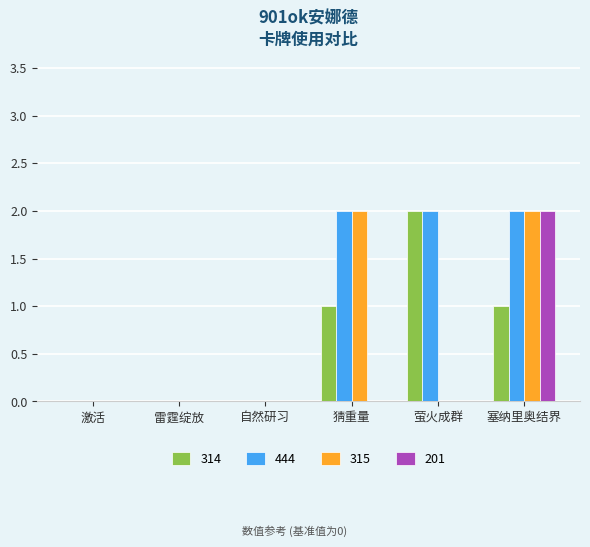

Which series has the largest total across all categories?

444